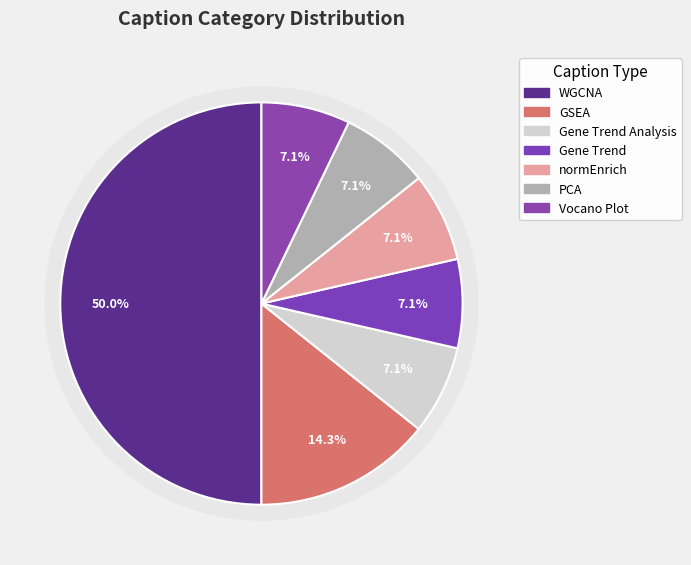

Which category has the smallest portion of the pie?

Gene Trend Analysis